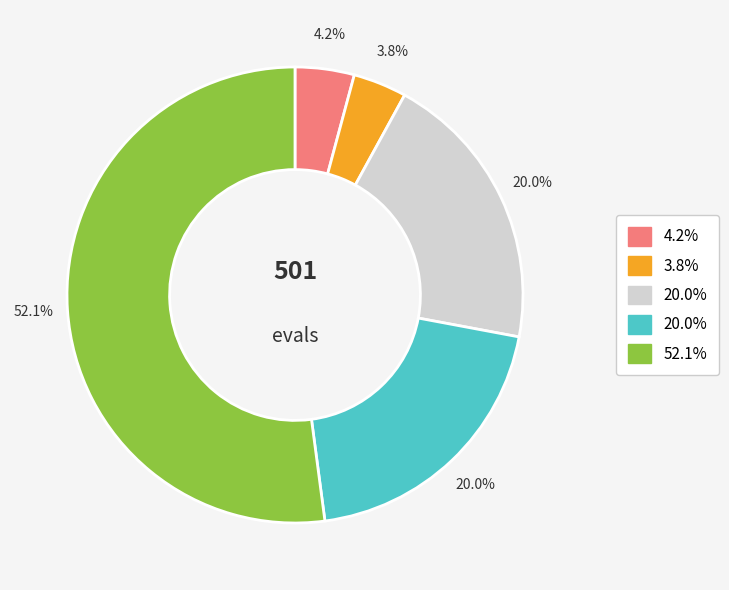

Is there a majority slice in this chart?

Yes